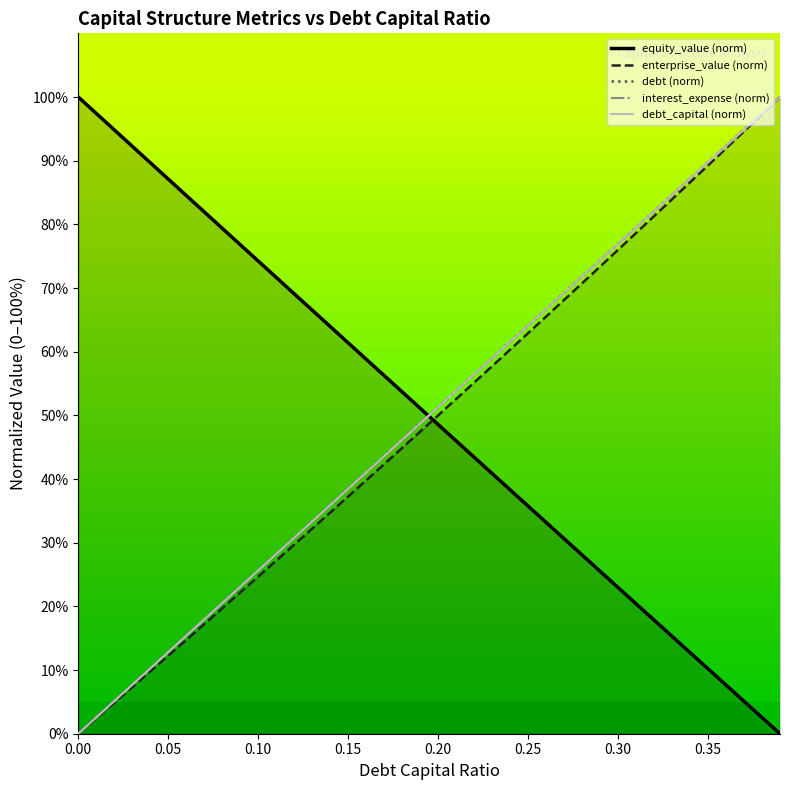

Between 0.31 and 0.35, which series saw the biggest shift?

enterprise_value